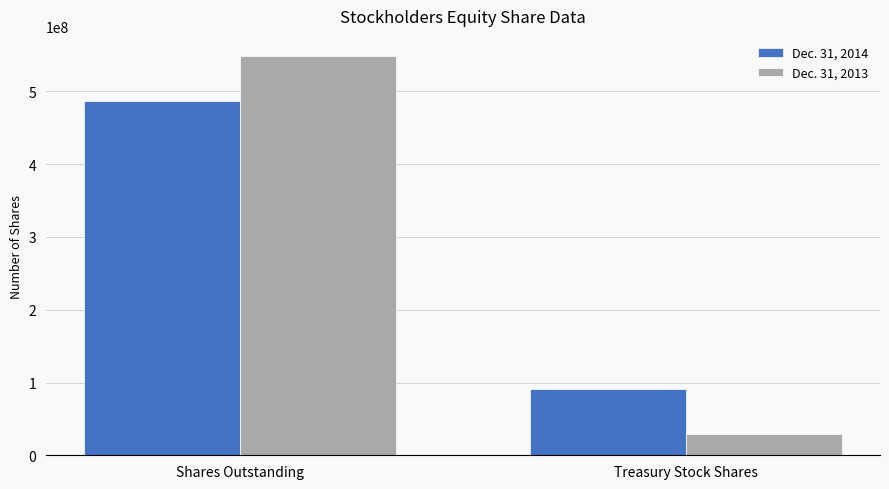

What is the total value across all series at Treasury Stock Shares?

121071606